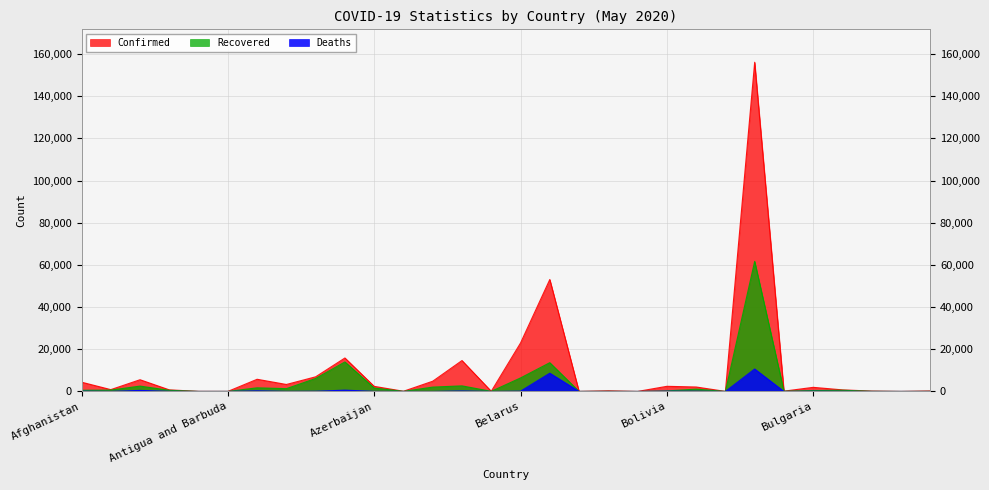

What is the greatest value displayed?

156061